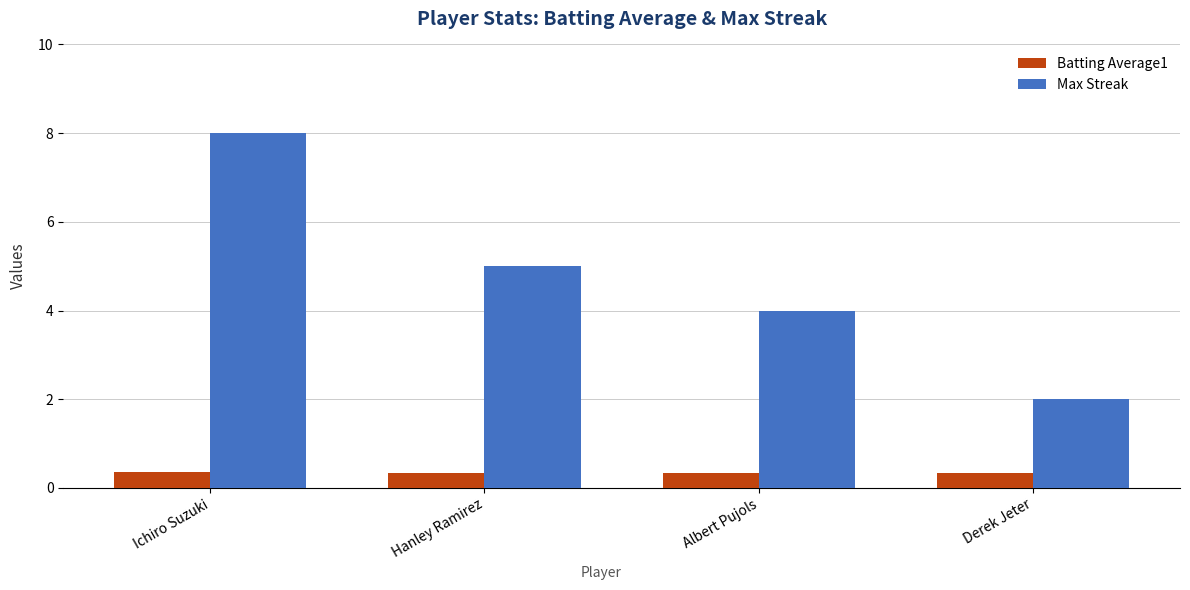

Is the value of Max Streak at Hanley Ramirez greater than the value of Batting Average1 at Hanley Ramirez?

Yes